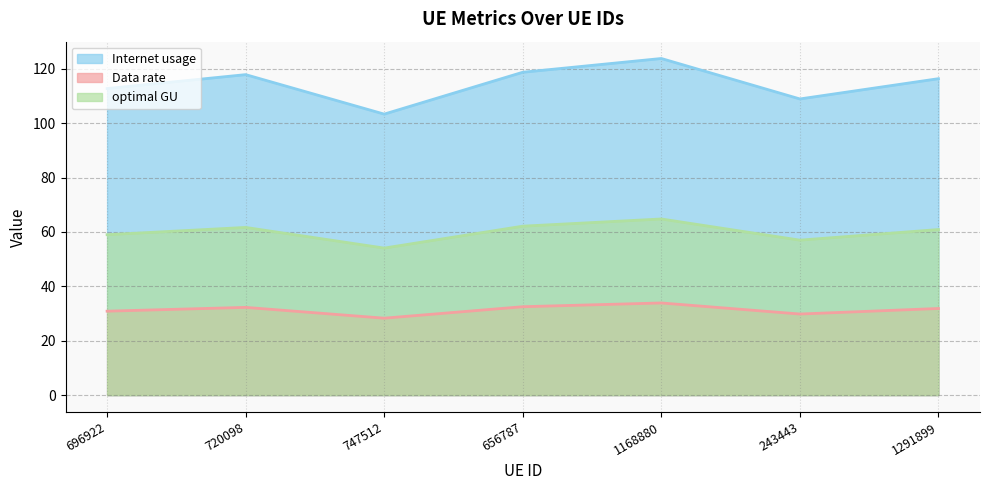

At how many categories does at least one series exceed 88?

7